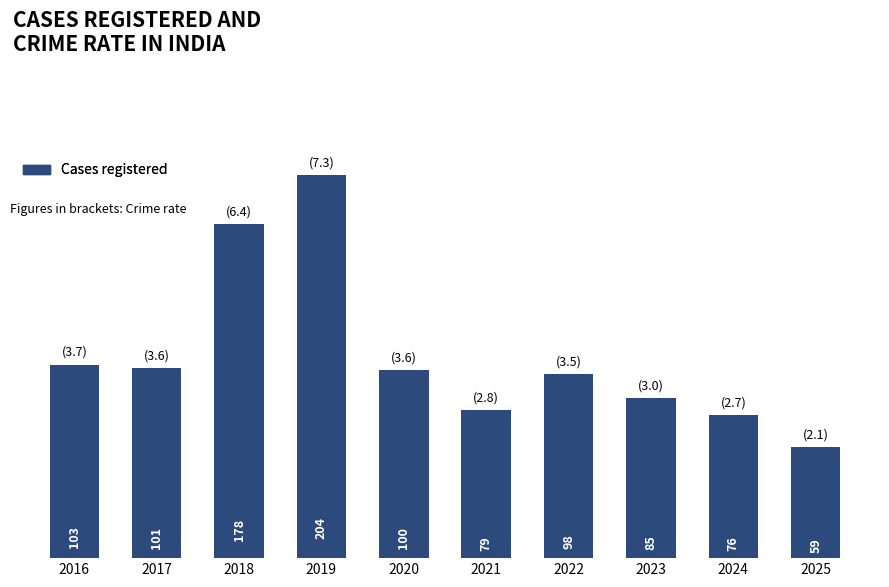

Reading left to right, transcribe all the data shown in this chart.

2016=103	2017=101	2018=178	2019=204	2020=100	2021=79	2022=98	2023=85	2024=76	2025=59